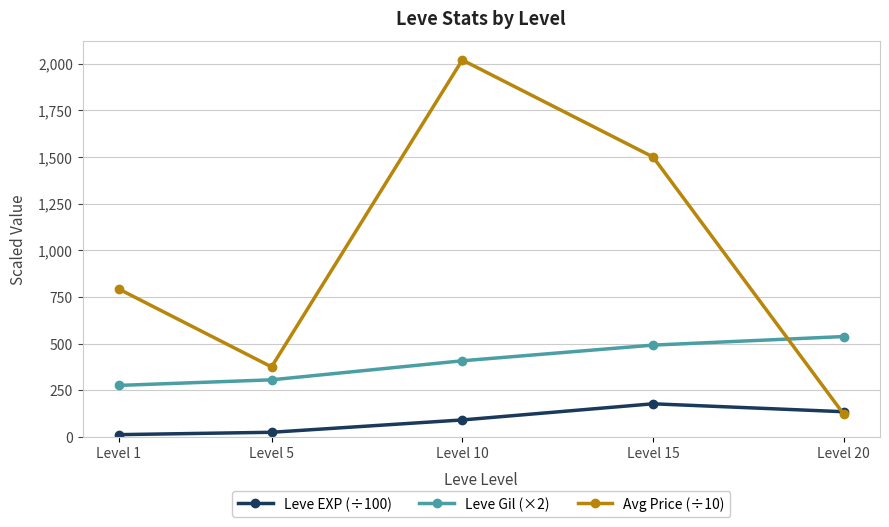

True or false: Leve Gil (×2) and Avg Price (÷10) intersect in this chart.

True